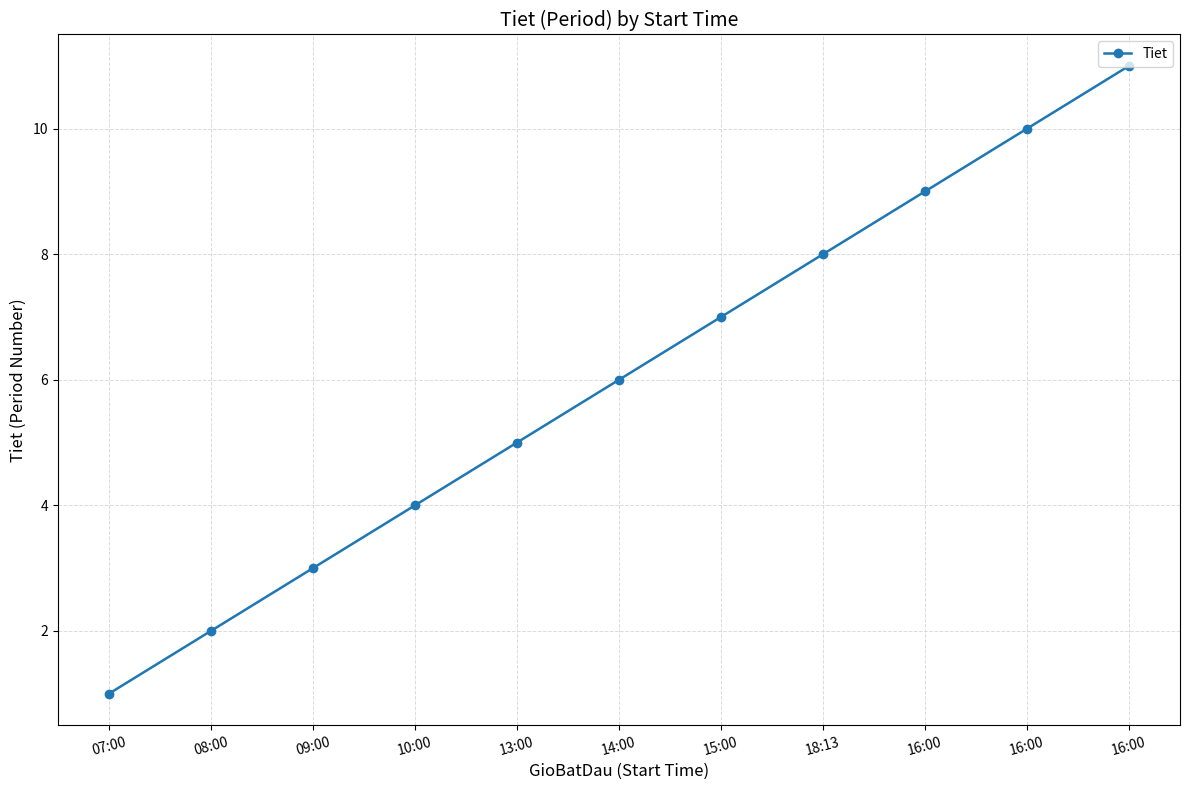

Reading left to right, extract all data points from this chart.

07:00=1	08:00=2	09:00=3	10:00=4	13:00=5	14:00=6	15:00=7	18:13=8	16:00=9	16:00=10	16:00=11